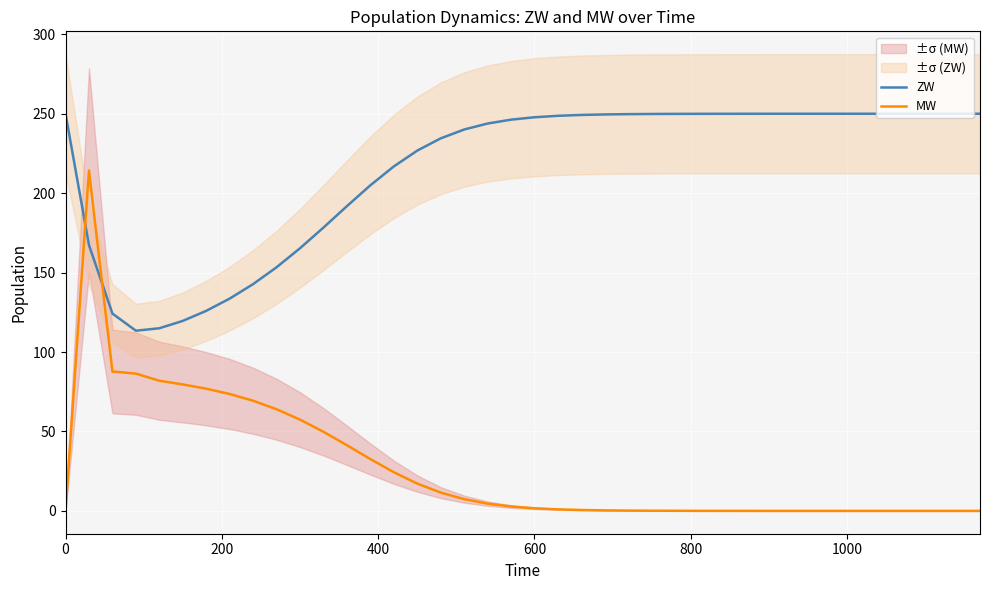

After their last crossing, which series has the higher values: ZW or MW?

ZW